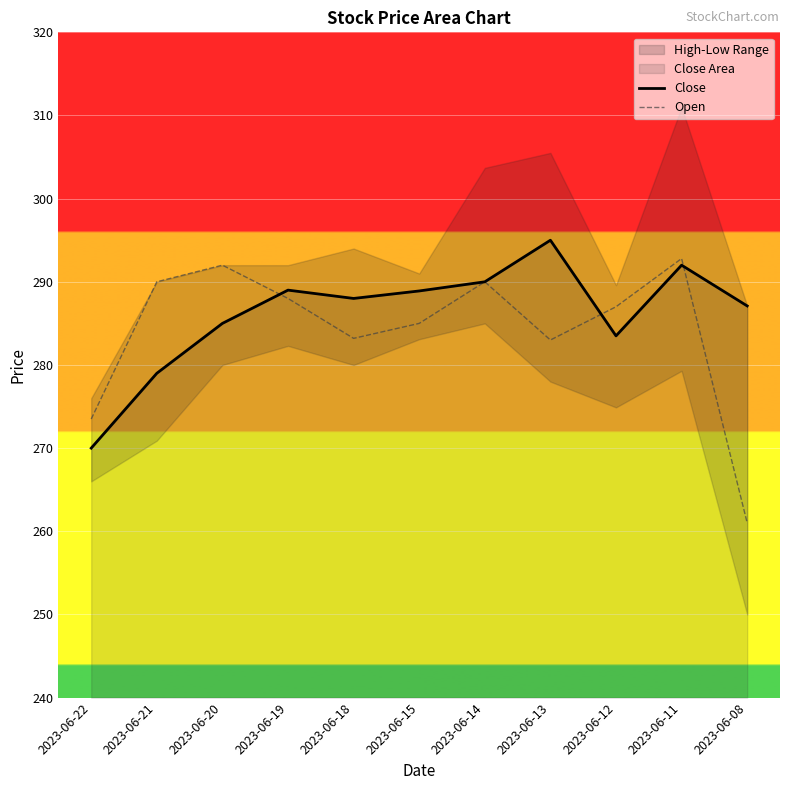

Where is Open nearest to the value 276?

2023-06-22